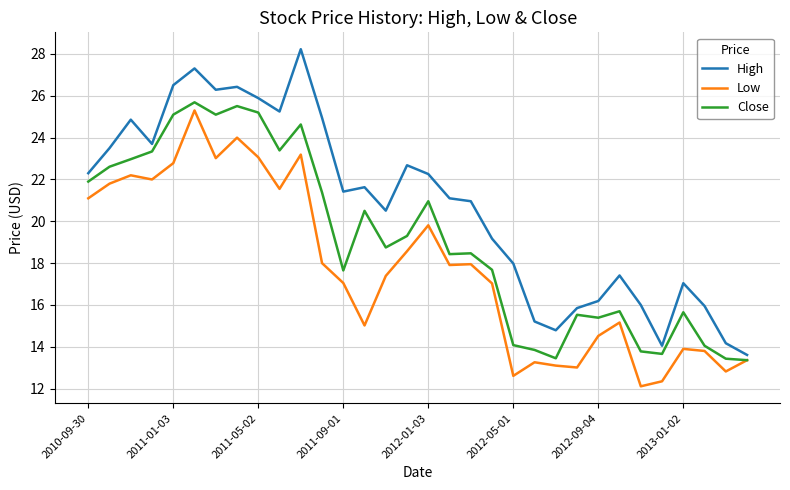

What is the lowest value of the Close series?

13.4